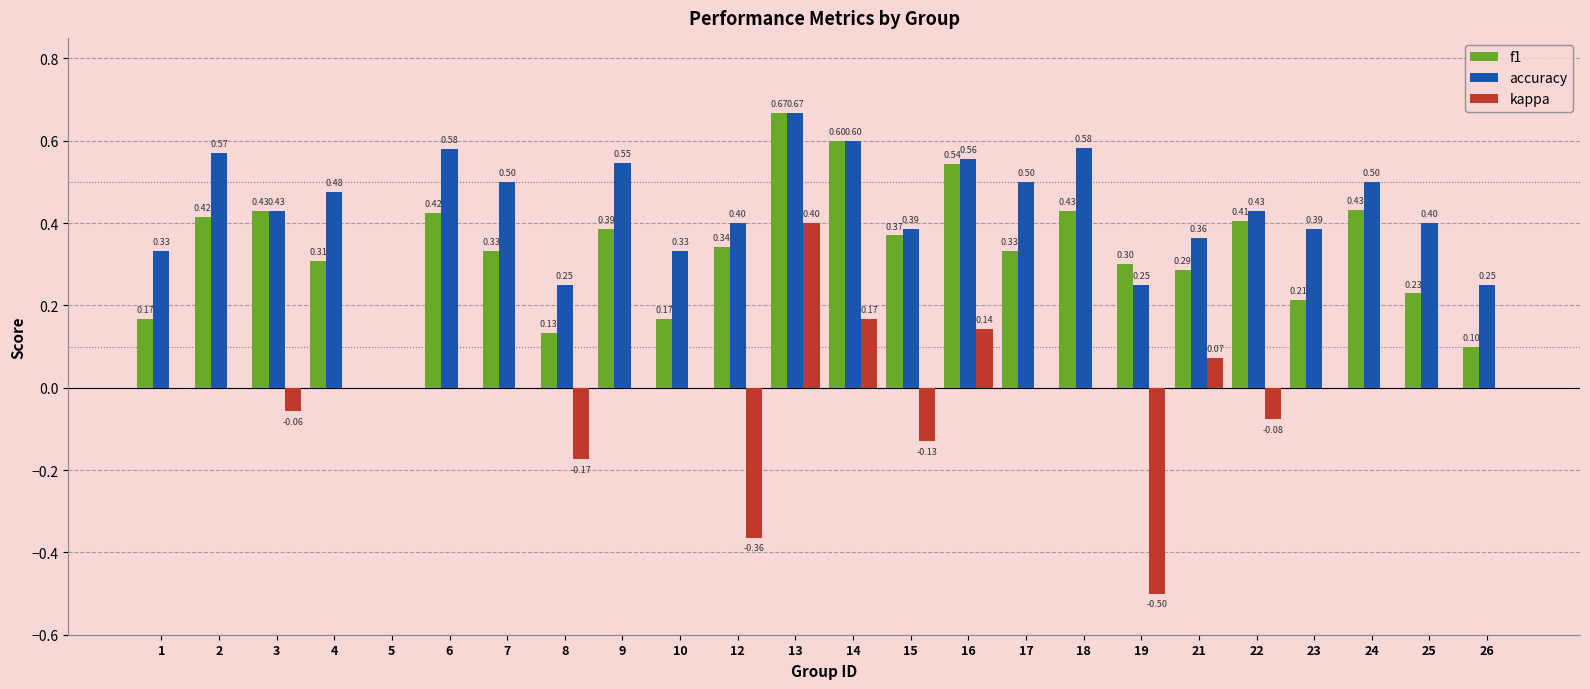

What is the sum of all f1 values?

8.0